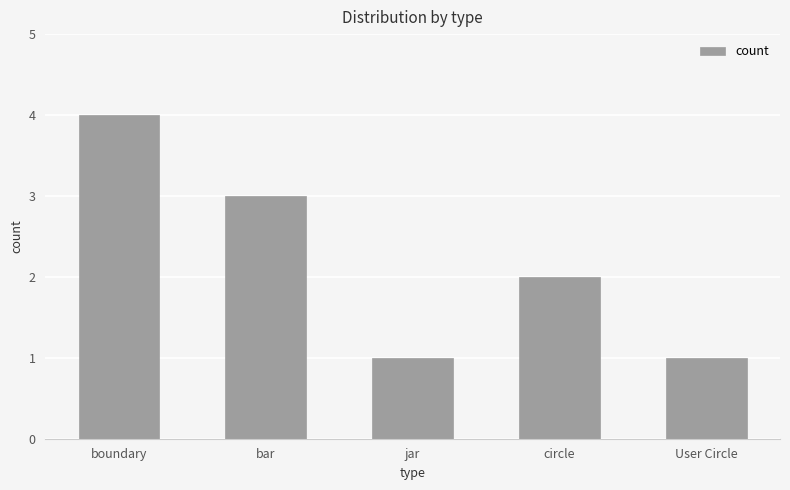

The chart shows a value of 2 at circle. True or false?

True